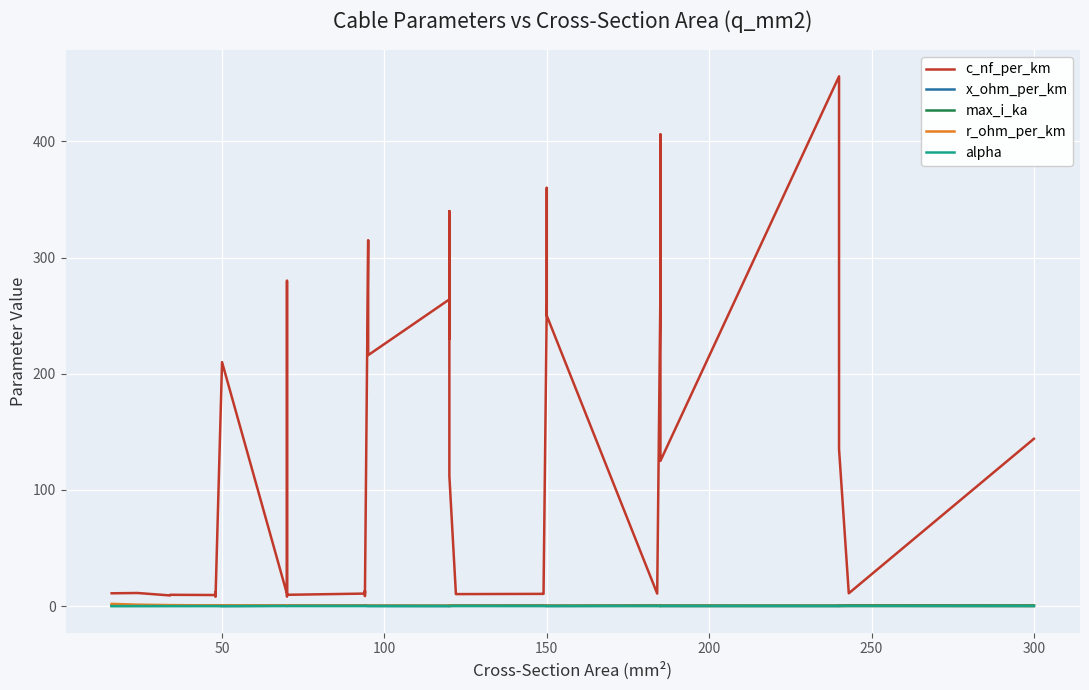

Rank the series by their maximum value, from highest to lowest.

c_nf_per_km, r_ohm_per_km, max_i_ka, x_ohm_per_km, alpha